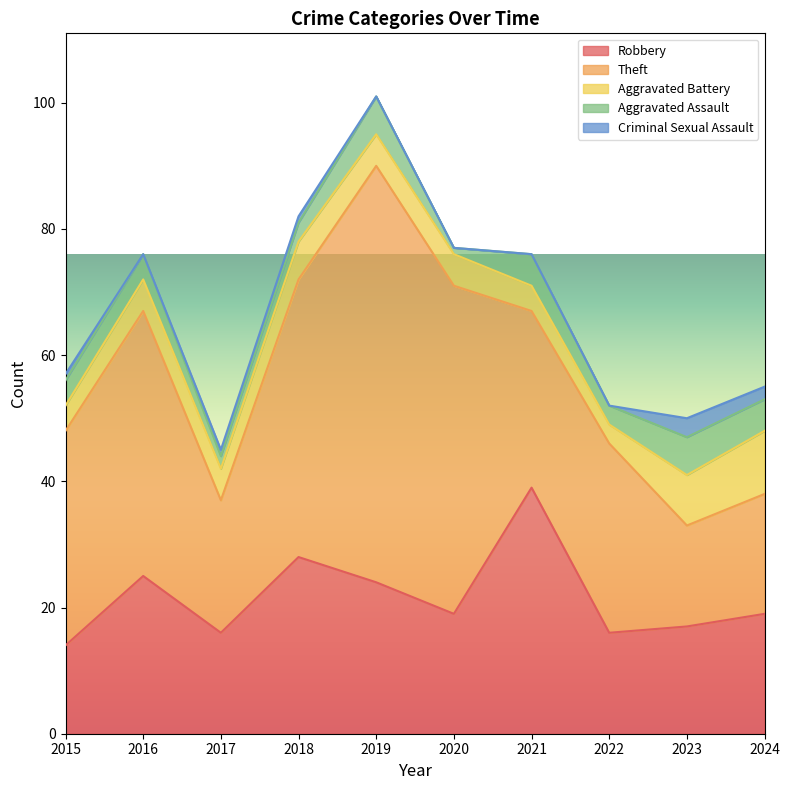

Which category has the highest value in the Aggravated Battery series?

2024